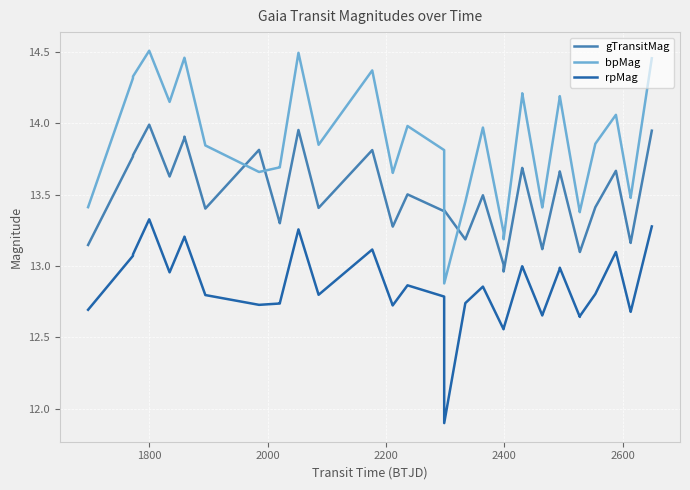

List the series in order of their peak value, highest first.

bpMag, gTransitMag, rpMag